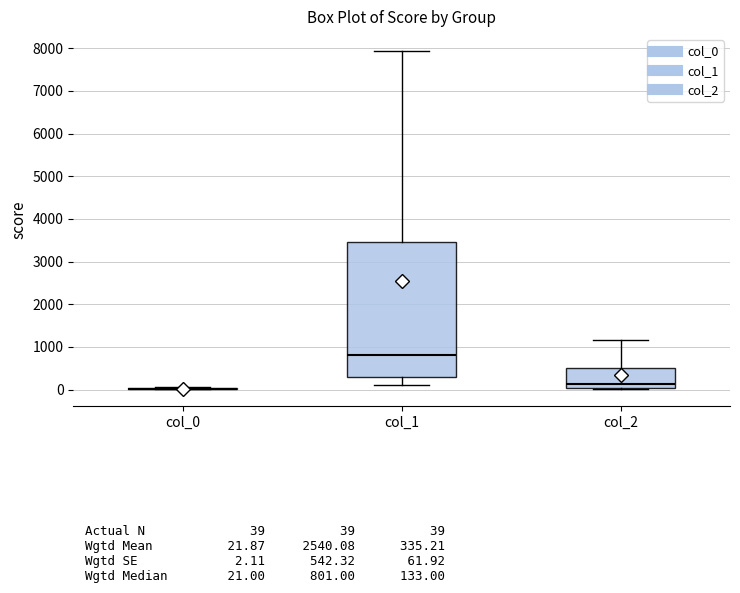

Reading left to right, read every box against the y-axis: the position of its median line, the range the box covers, and the ends of its whiskers. The values are not printed on the chart, so give them approximately, as read against the axis.

col_0: box collapsed to a line at 0, whiskers 0 to 0
col_1: median 800, box 300 to 3500, whiskers 100 to 7900
col_2: median 100, box 0 to 500, whiskers 0 to 1200